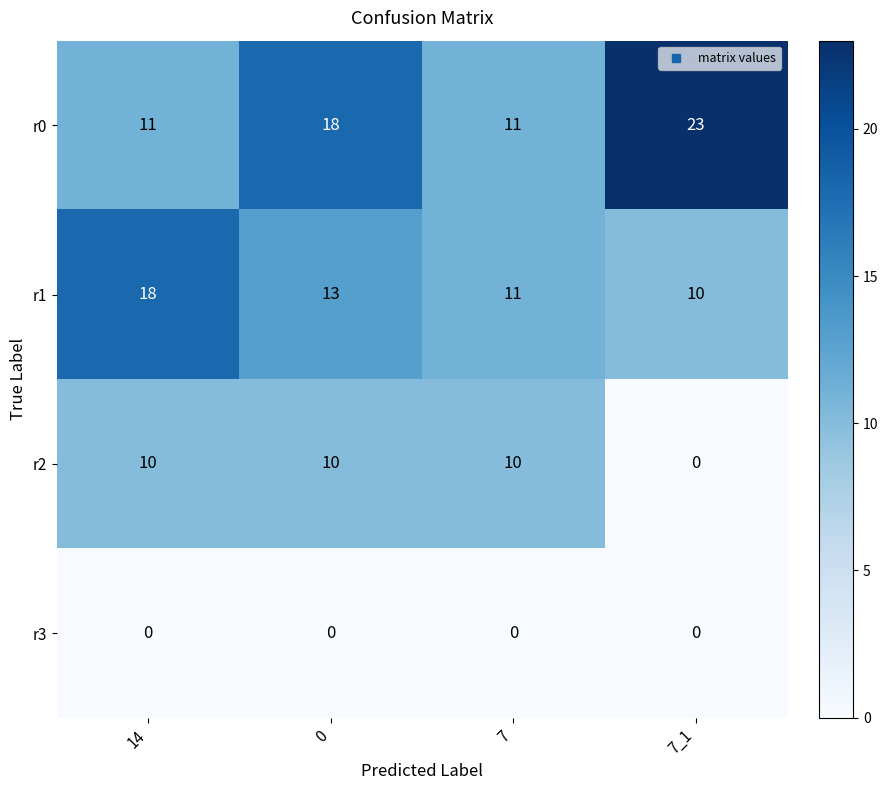

At how many categories does at least one series exceed 3?

4